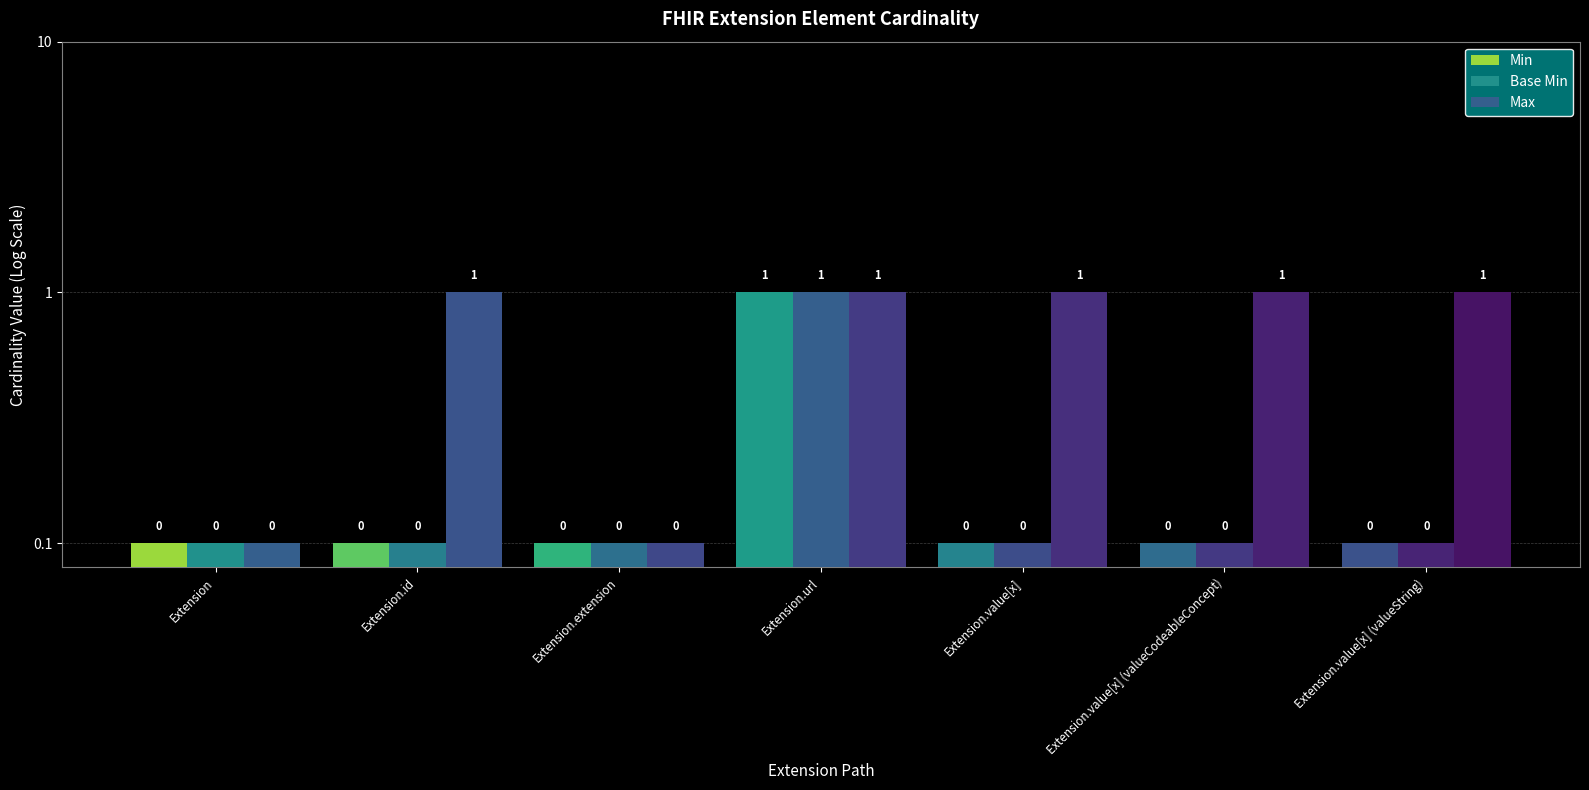

Which category has the lowest value across all series?

Extension